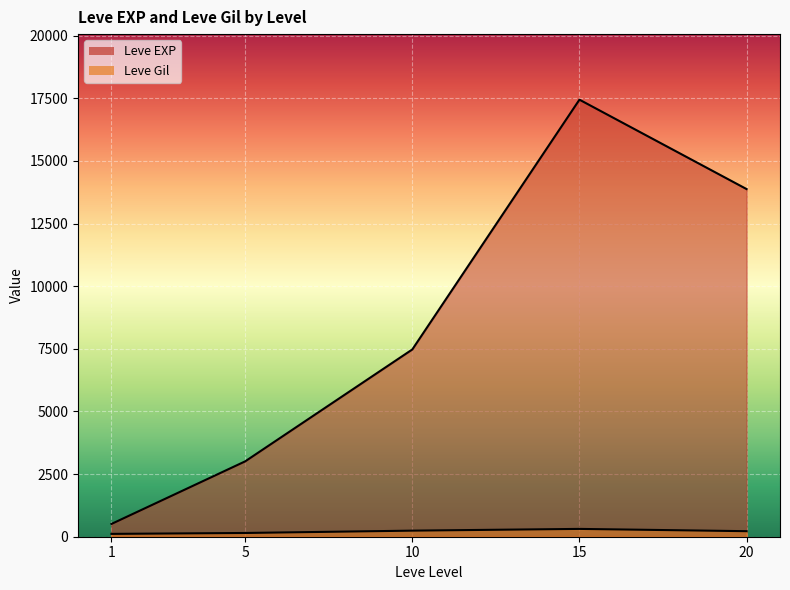

Between 5 and 15, which is larger?

15